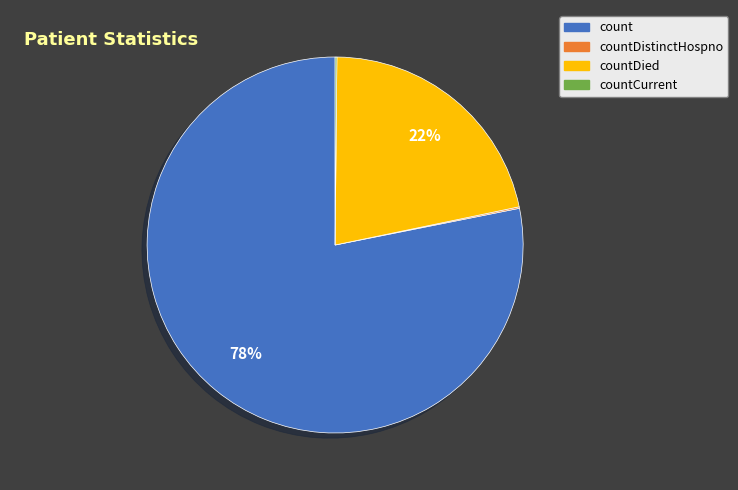

Does any single category account for the majority?

Yes